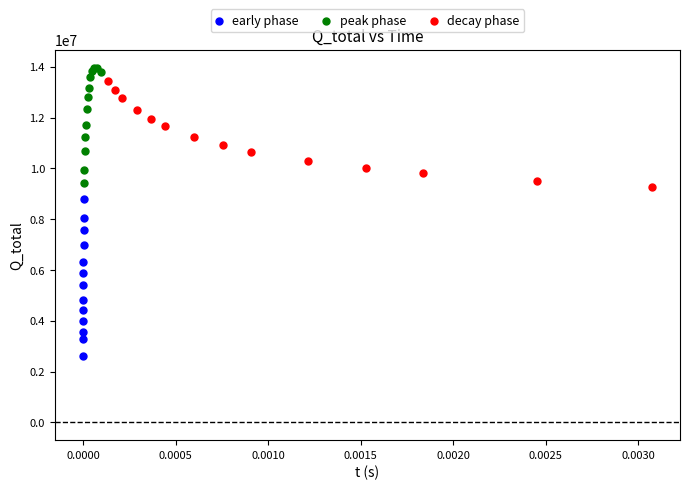

Which series reaches the minimum Y coordinate?

early phase